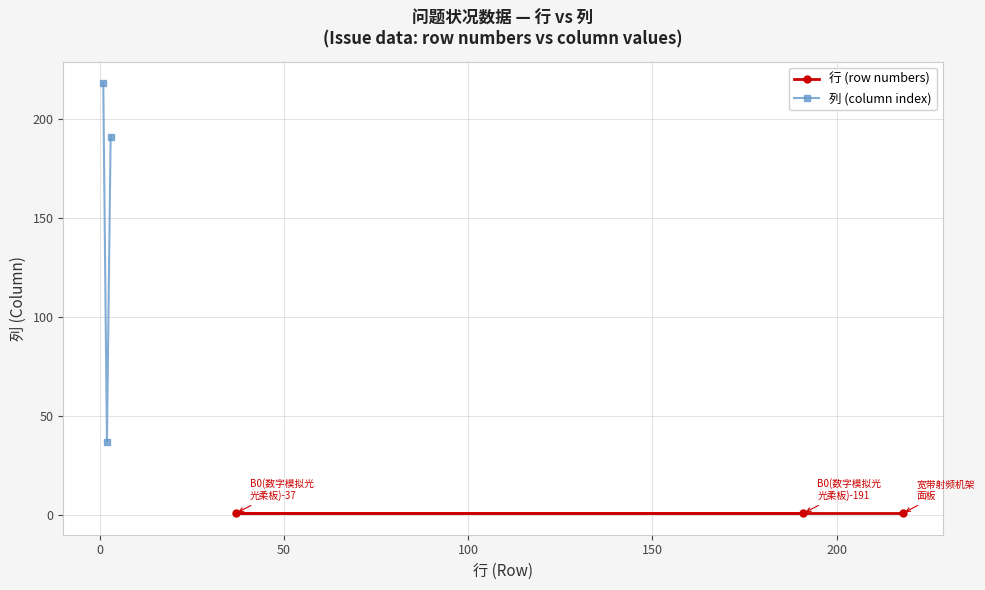

How many distinct data groups are displayed?

2